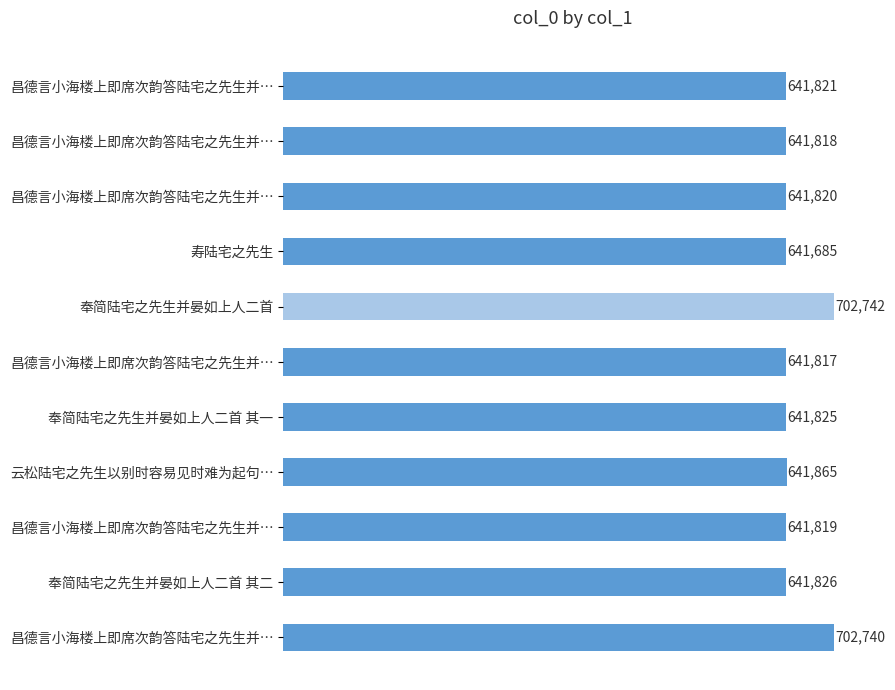

At which label is the value closest to 672213?

云松陆宅之先生以别时容易见时难为起句…